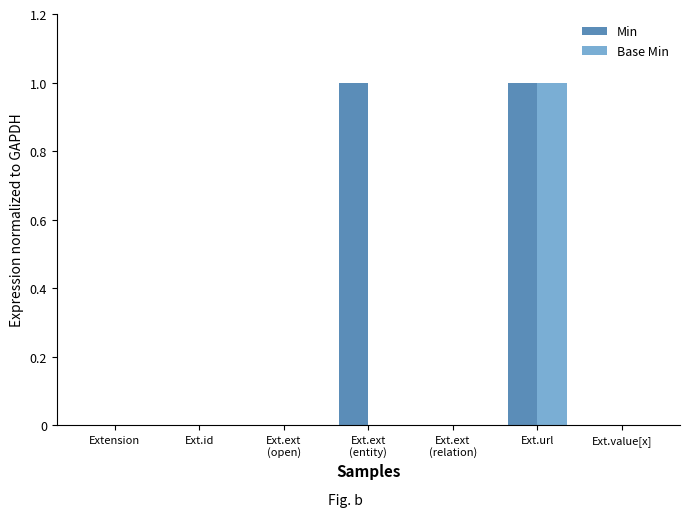

Which series has the largest total across all categories?

Min